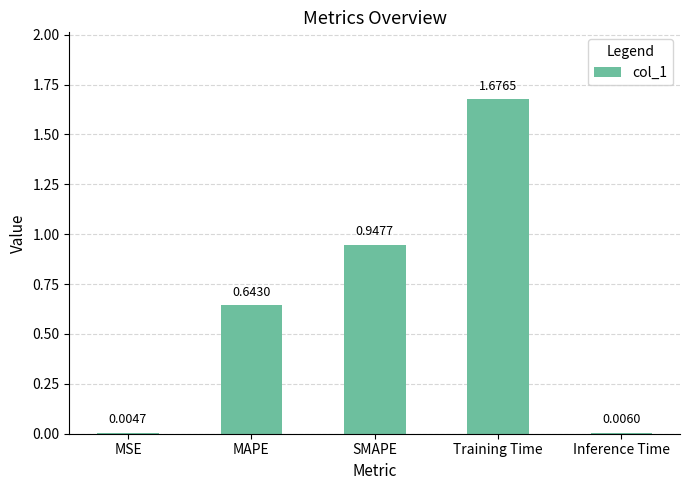

At which label is the value closest to 0?

MSE